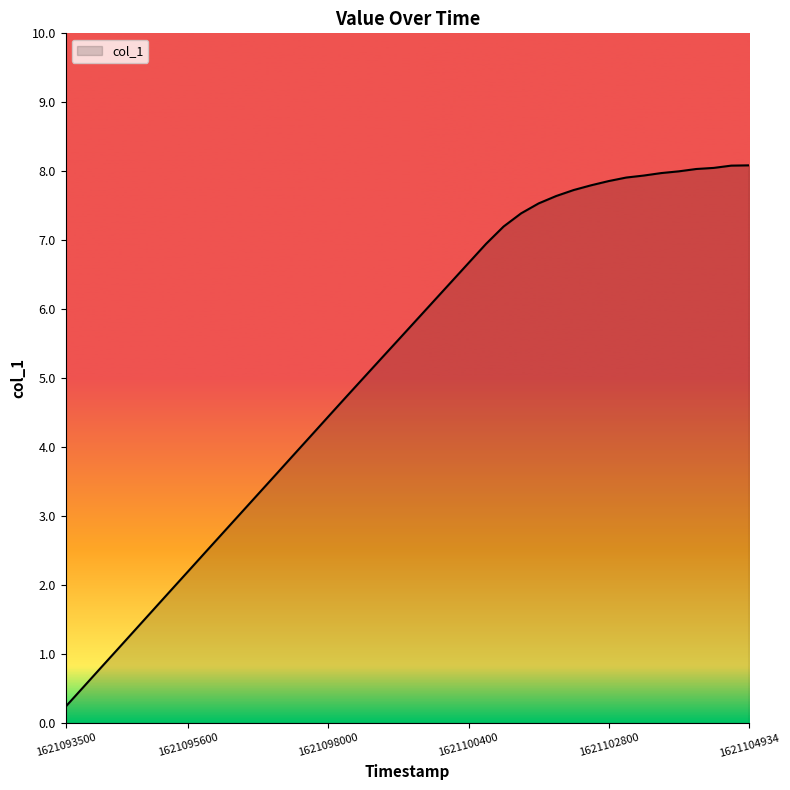

What is the difference between the maximum and minimum values?

7.8